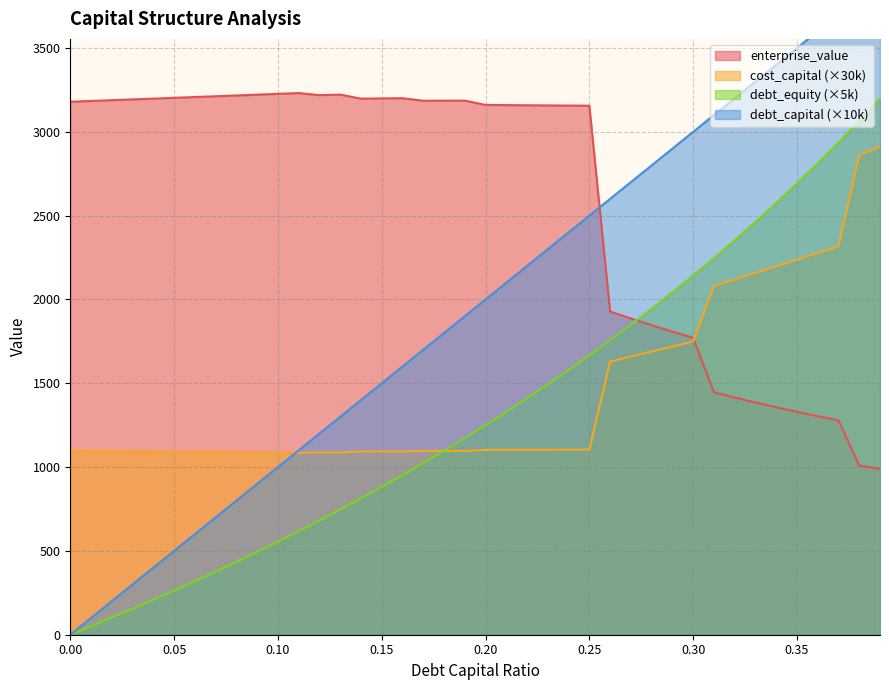

True or false: cost_capital has more than 1 points higher than both neighbors.

True